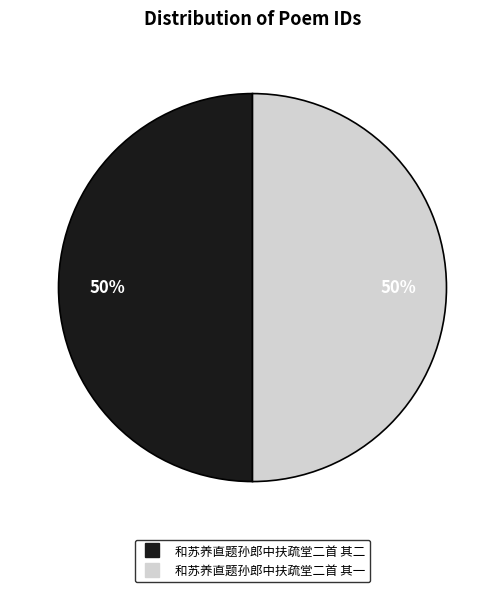

Is it true that 和苏养直题孙郎中扶疏堂二首 其二 is 50% of the pie?

True